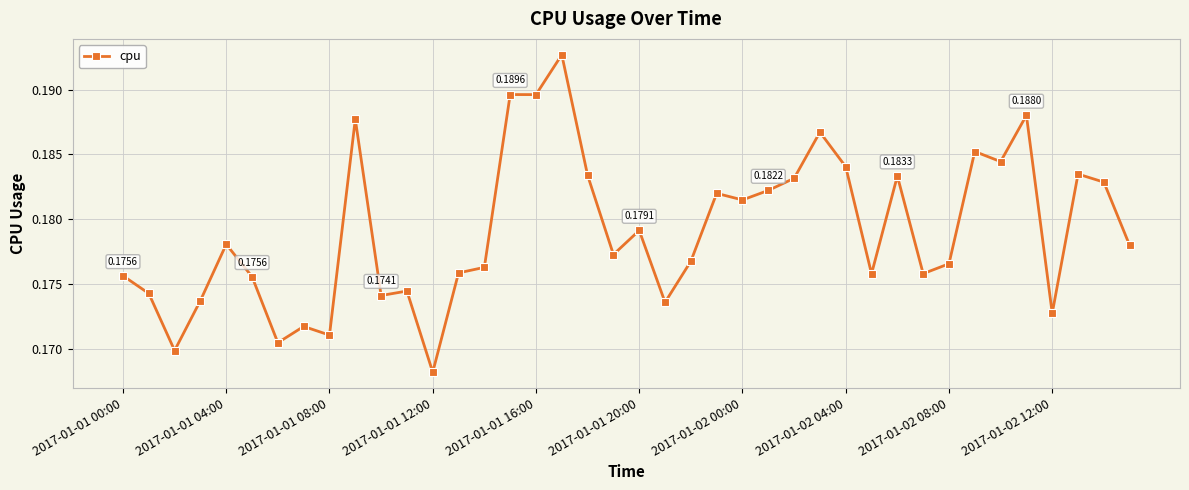

What is the sum of all values?

7.2